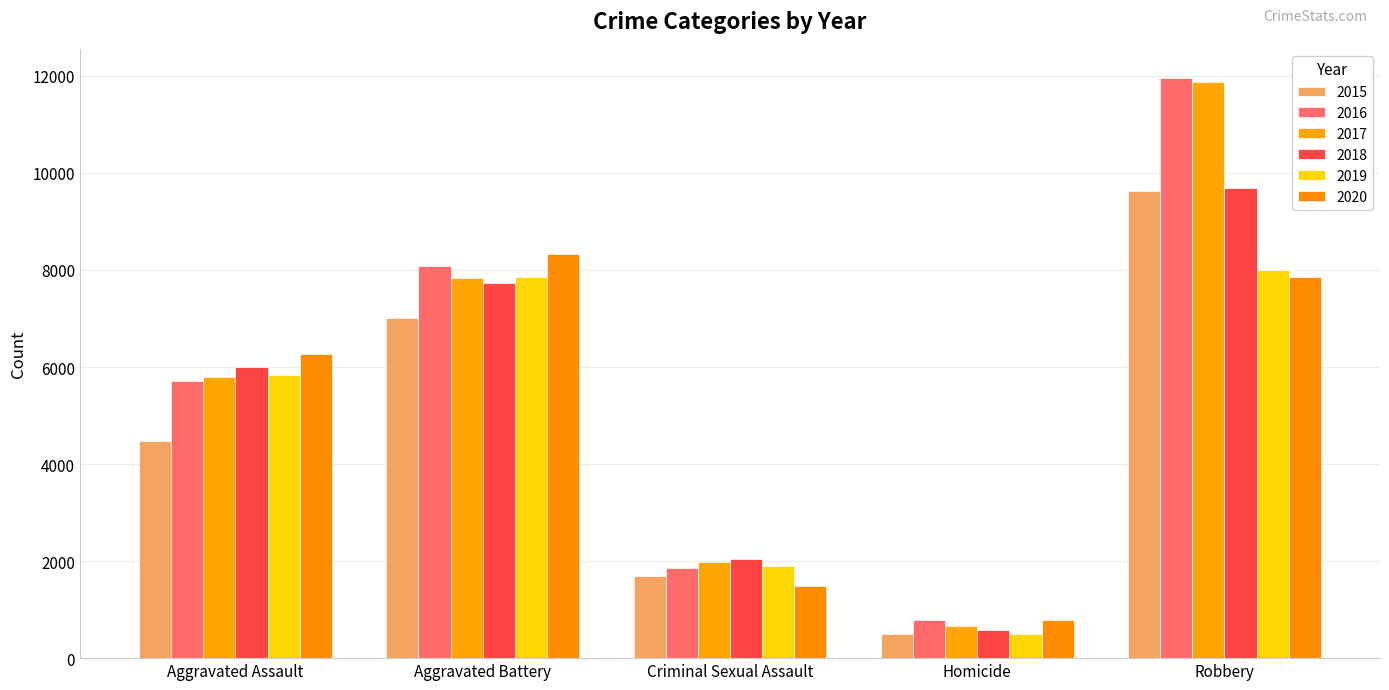

The 2016 series shows 1295 at Homicide. True or false?

False